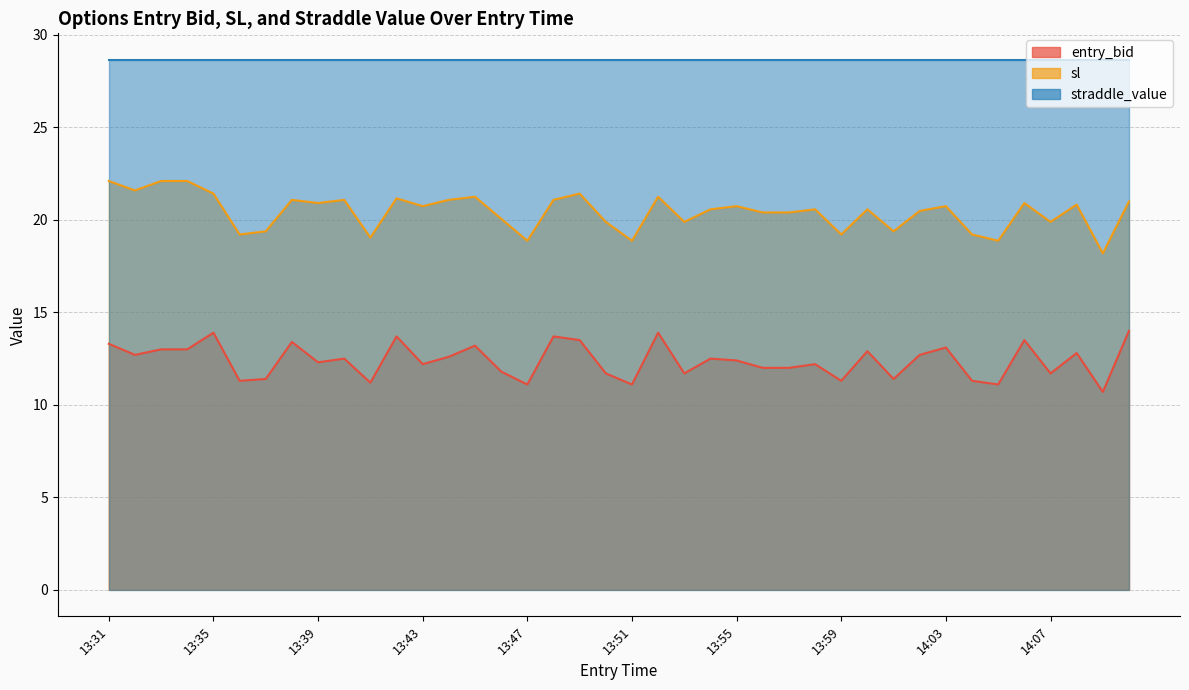

What is the difference between the maximum and minimum values in the sl series?

3.9